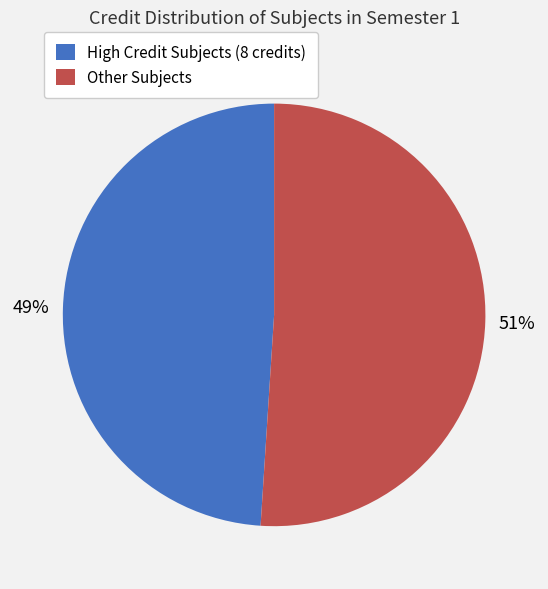

Which has a higher value, Other Subjects or High Credit Subjects (8 credits)?

Other Subjects